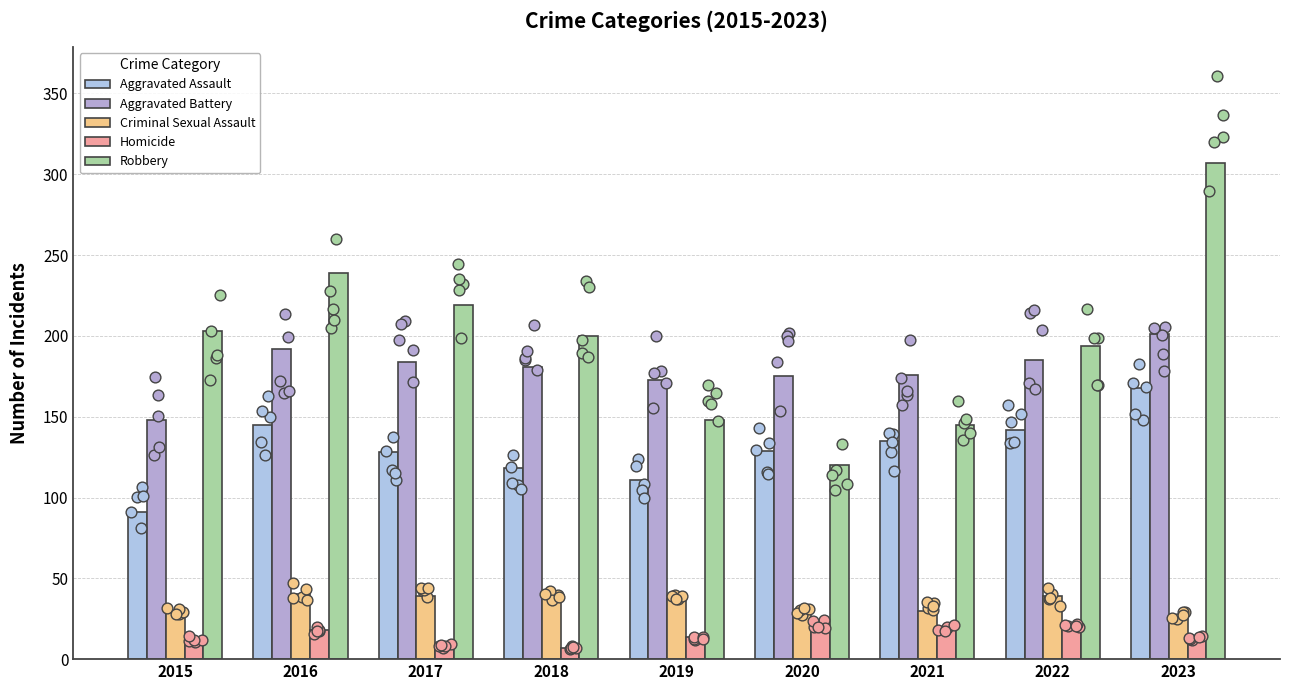

Is the value of Aggravated Assault at 2020 greater than the value of Criminal Sexual Assault at 2019?

Yes